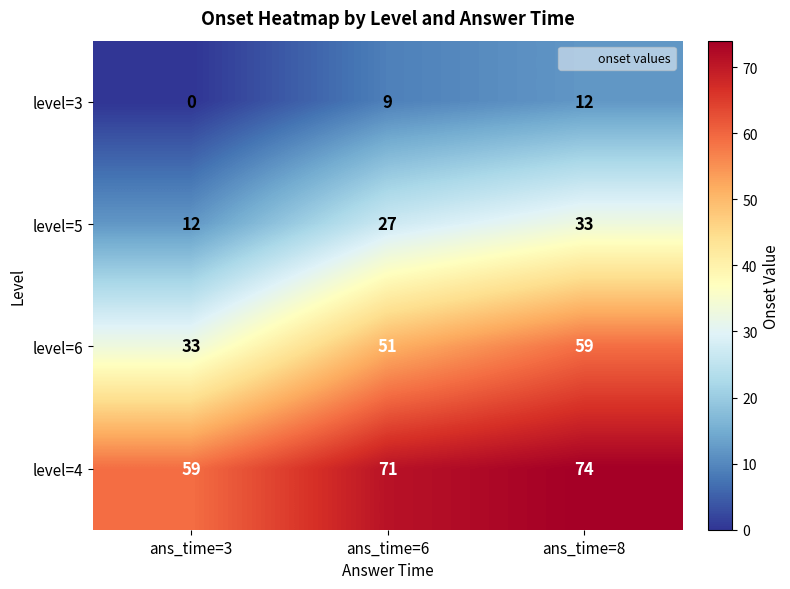

Where is level=6 nearest to the value 46?

ans_time=6